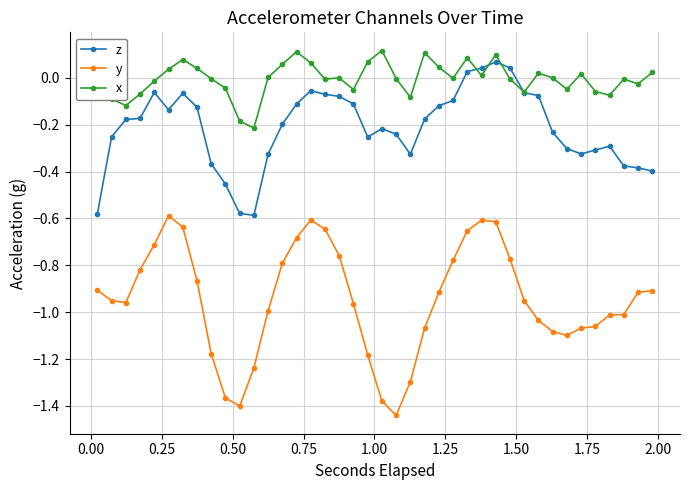

How many times do x and z cross each other?

4